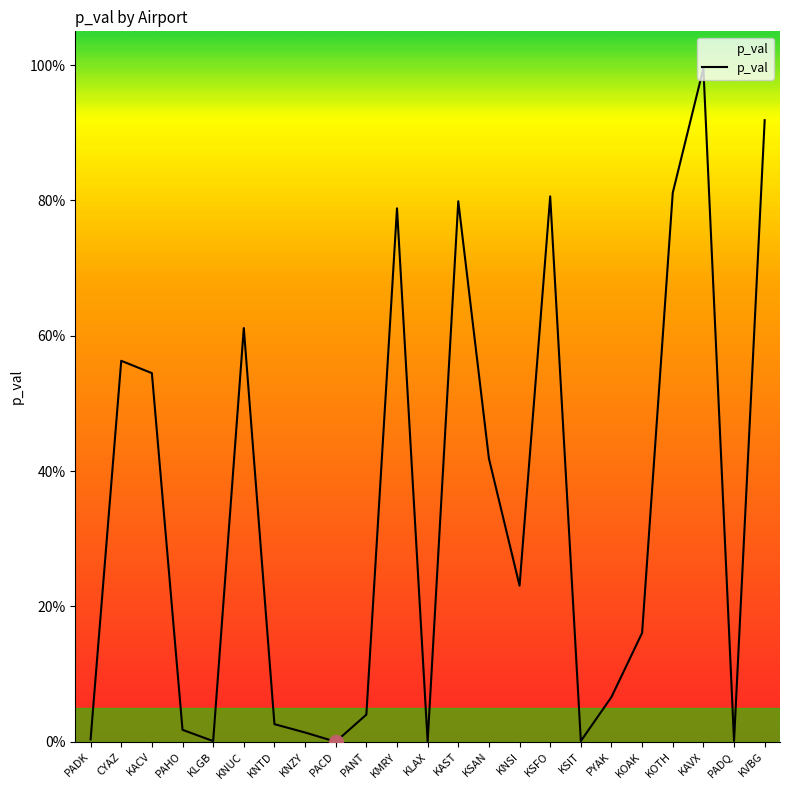

What is the greatest value displayed?

1.0